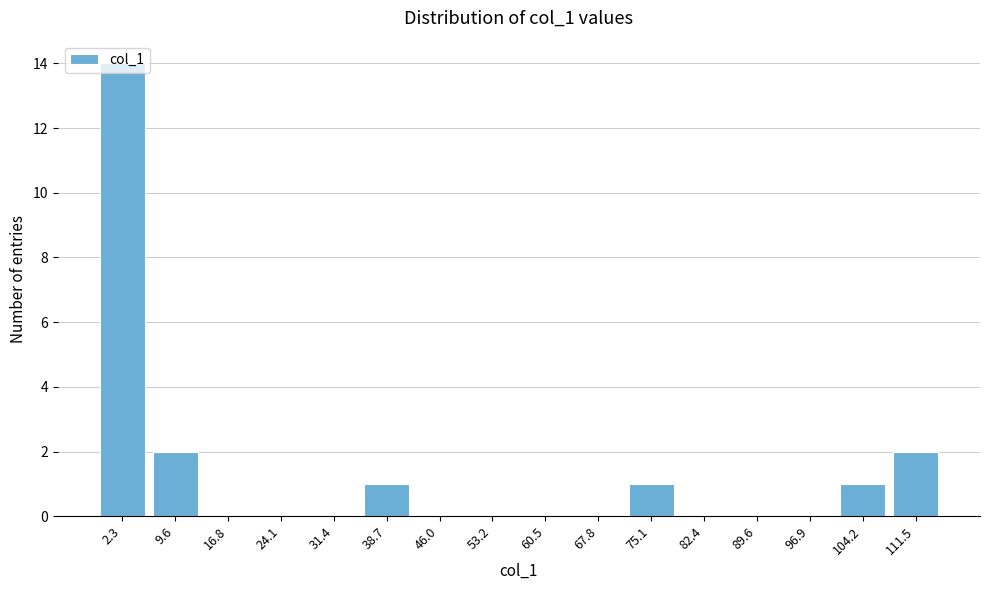

True or false: the data shows 9 at 24.1.

False